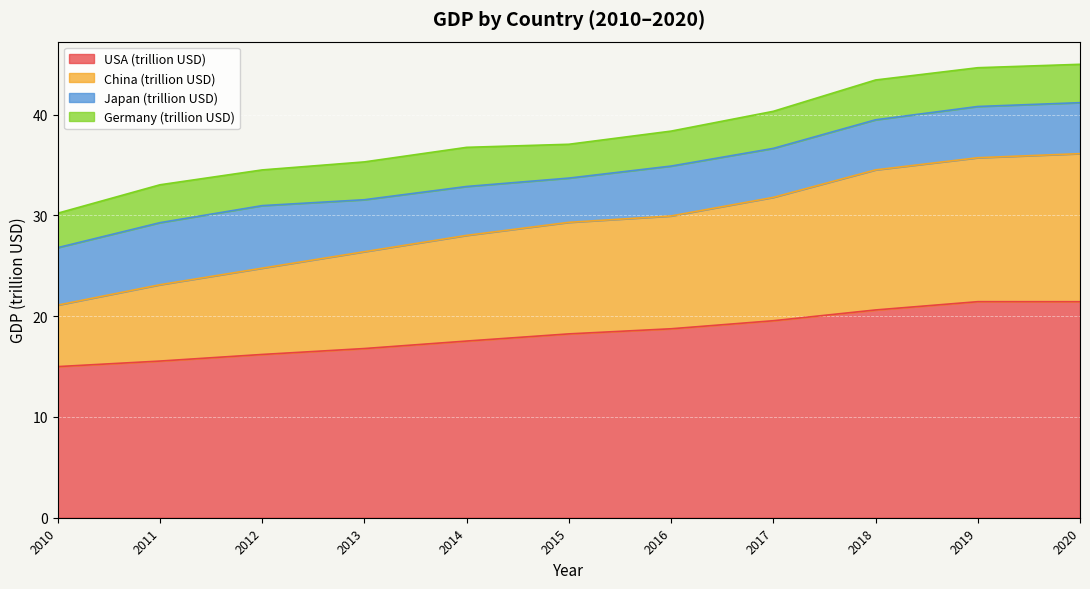

How many lines are shown in the chart?

4